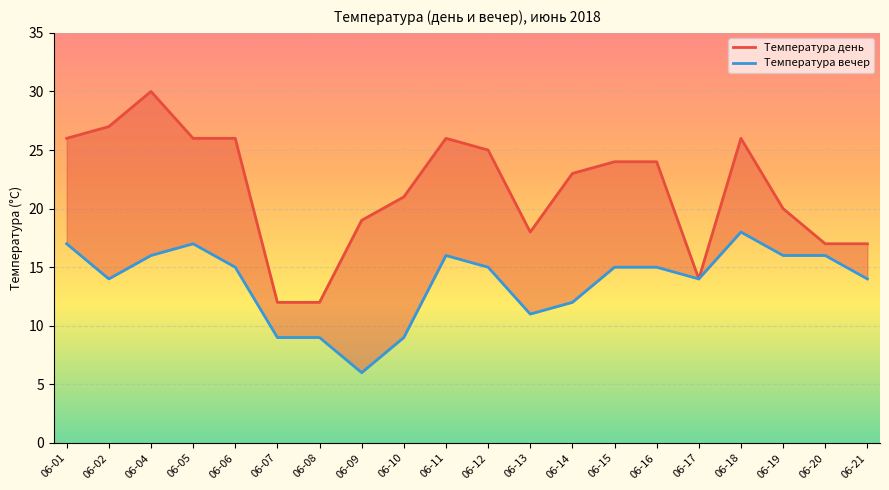

Reading left to right, list all the values displayed in this chart.

Температура день: 26	27	30	26	26	12	12	19	21	26	25	18	23	24	24	14	26	20	17	17
Температура вечер: 17	14	16	17	15	9	9	6	9	16	15	11	12	15	15	14	18	16	16	14